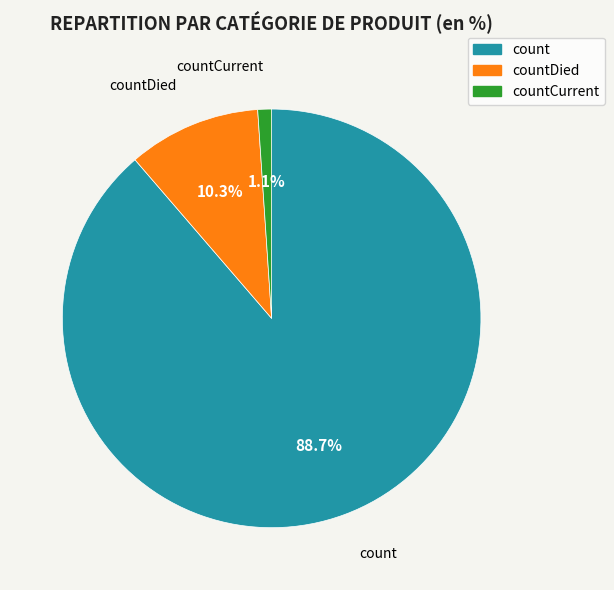

Which category has the smallest portion of the pie?

countCurrent